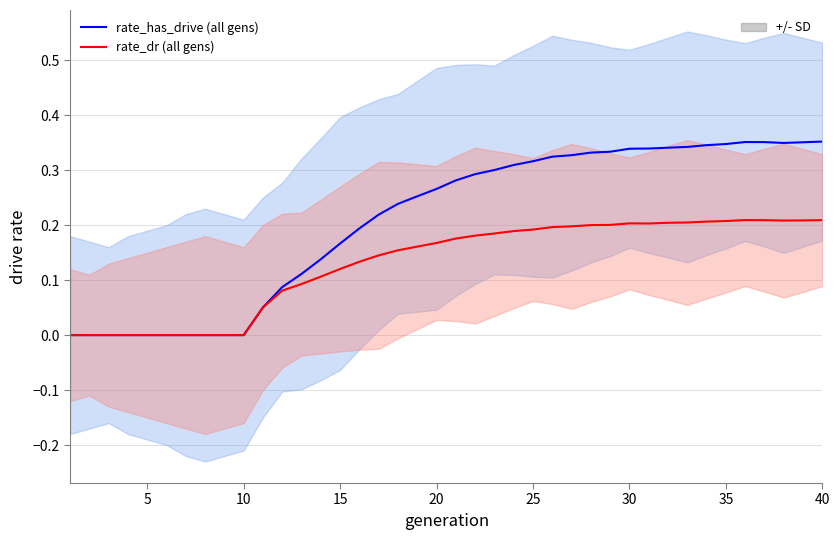

How many lines are shown in the chart?

2